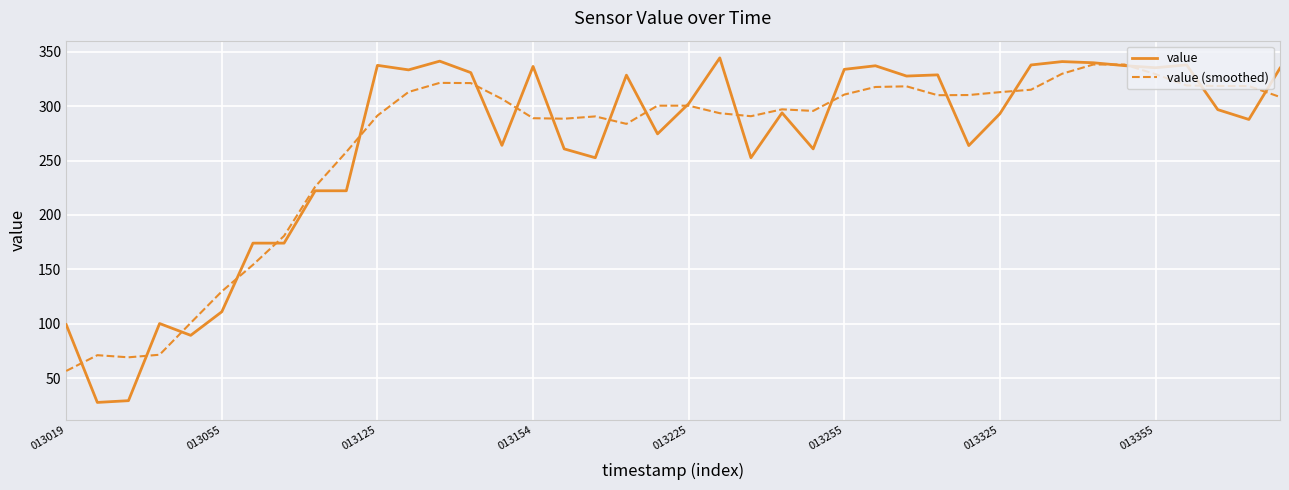

Which series has the largest range (max minus min)?

value